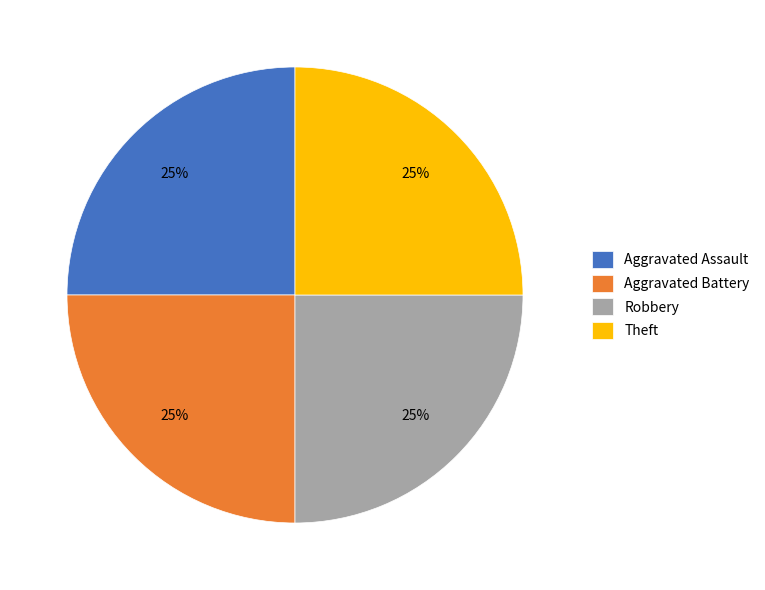

How many segments does this pie chart have?

4